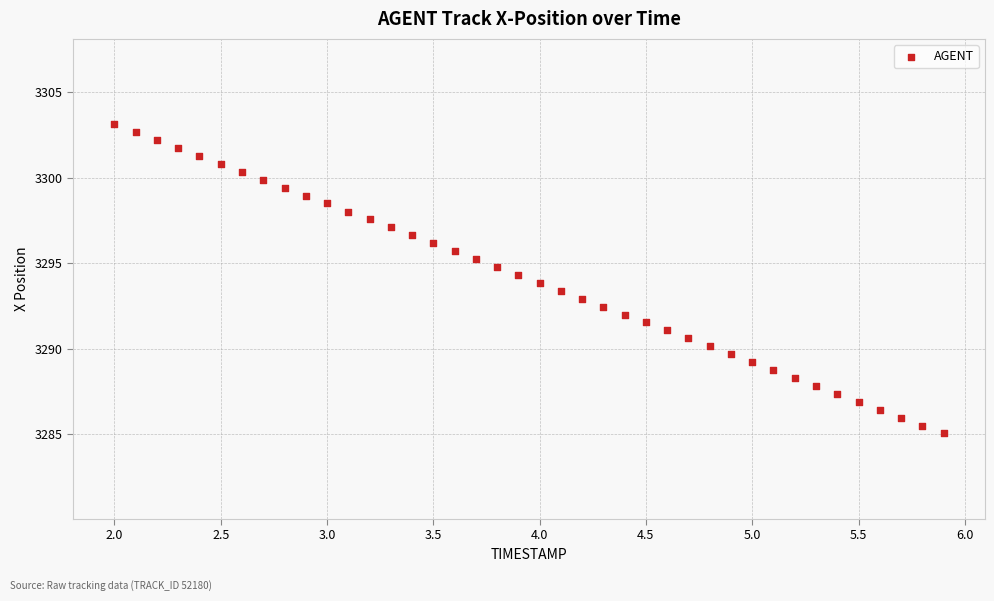

What is the range of X values (max minus min)?

3.9